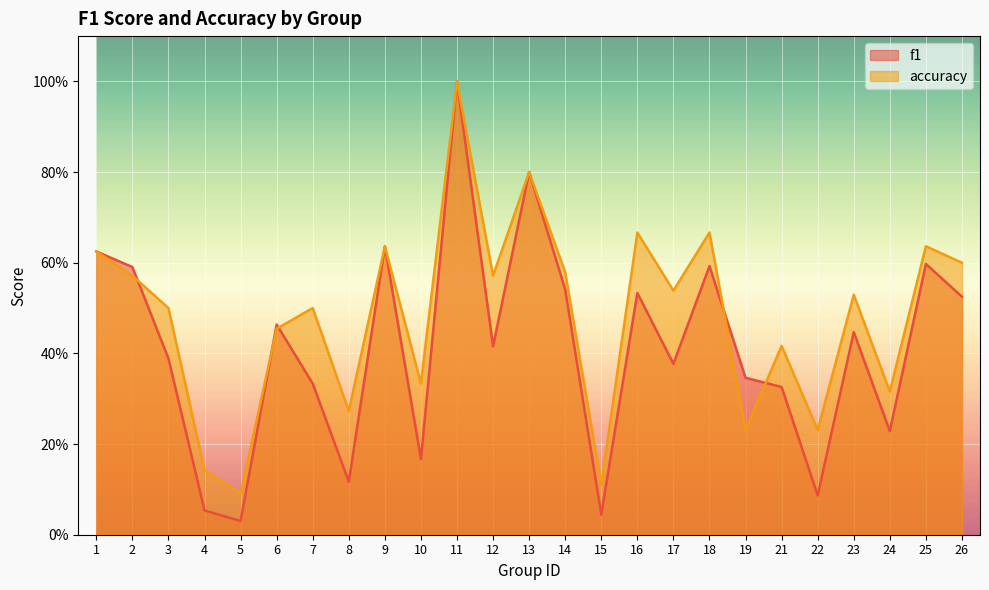

How many categories are shown in the chart?

25